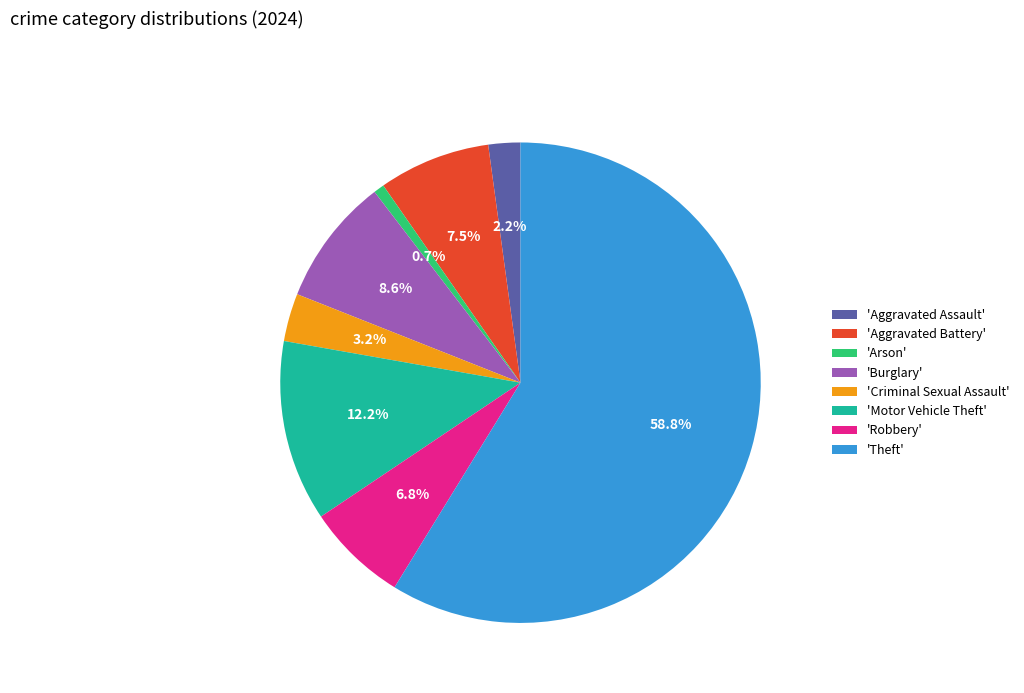

Which slice is the largest?

'Theft'